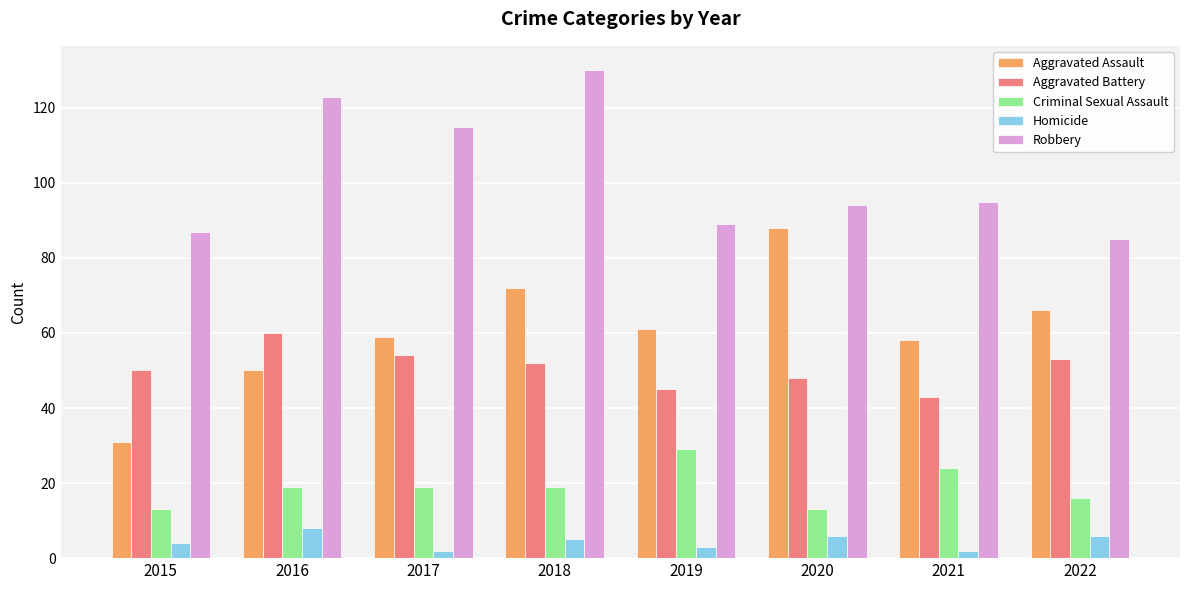

At how many categories does at least one series exceed 51?

8